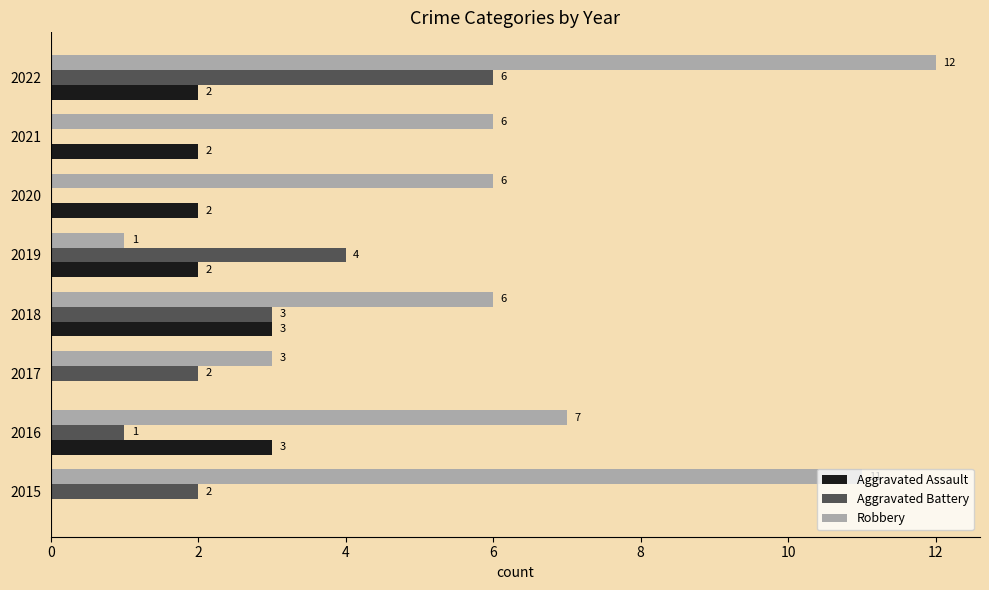

What is the approximate value of Aggravated Assault at 2018?

3